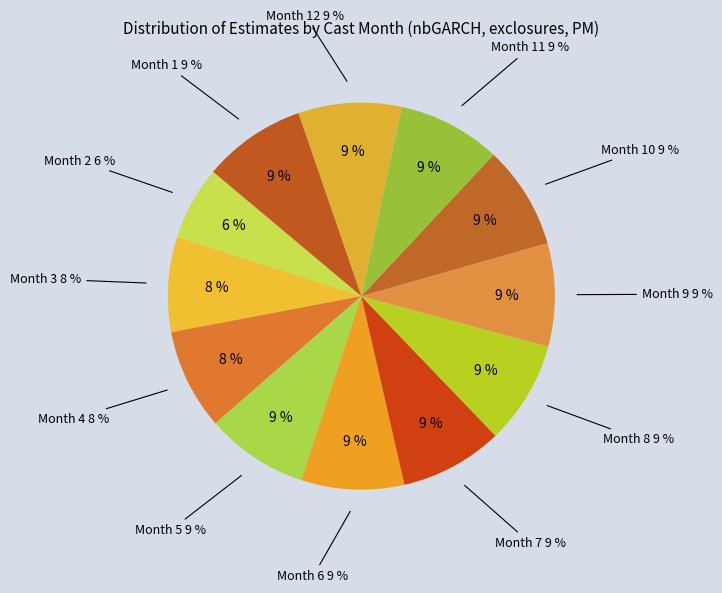

Is there any slice that represents more than half of the pie?

No